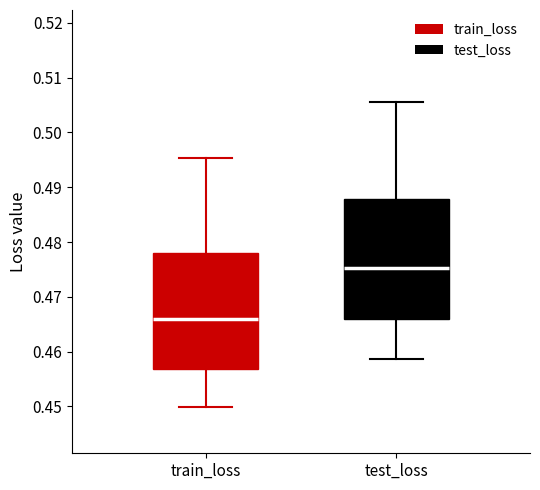

Reading left to right, read every box against the y-axis: the position of its median line, the range the box covers, and the ends of its whiskers. The values are not printed on the chart, so give them approximately, as read against the axis.

train_loss: median 0.466, box 0.457 to 0.478, whiskers 0.450 to 0.495
test_loss: median 0.475, box 0.466 to 0.488, whiskers 0.459 to 0.506